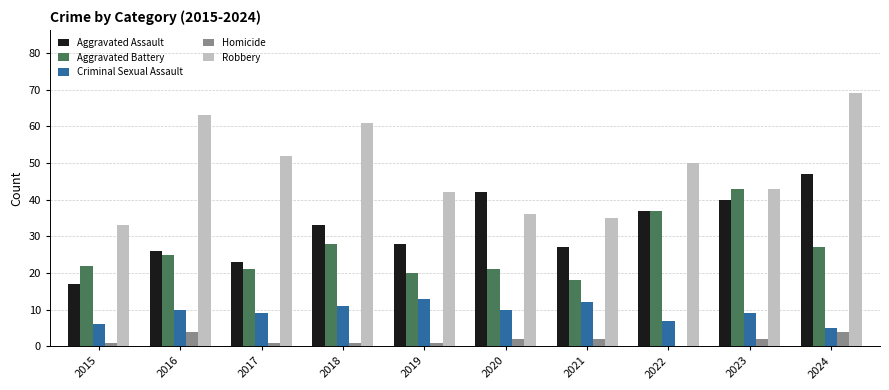

The value of Aggravated Assault at 2021 is 27. True or false?

True